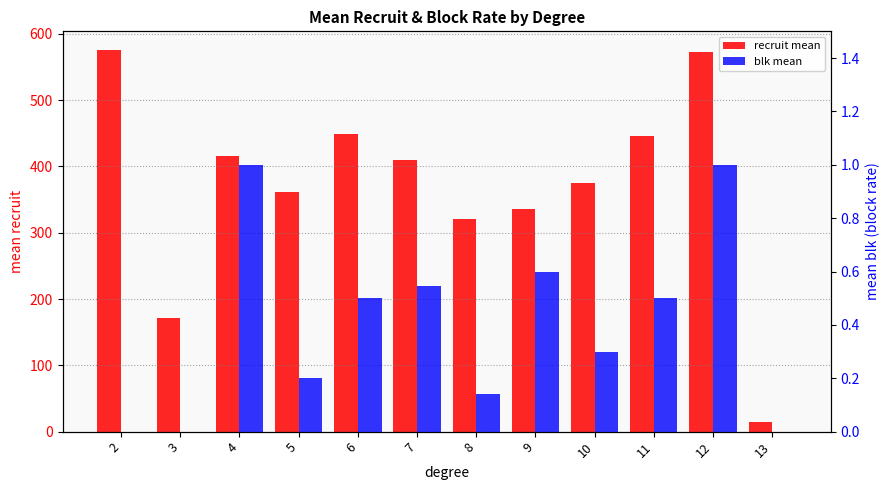

Rank the series by their maximum value, from lowest to highest.

blk mean, recruit mean